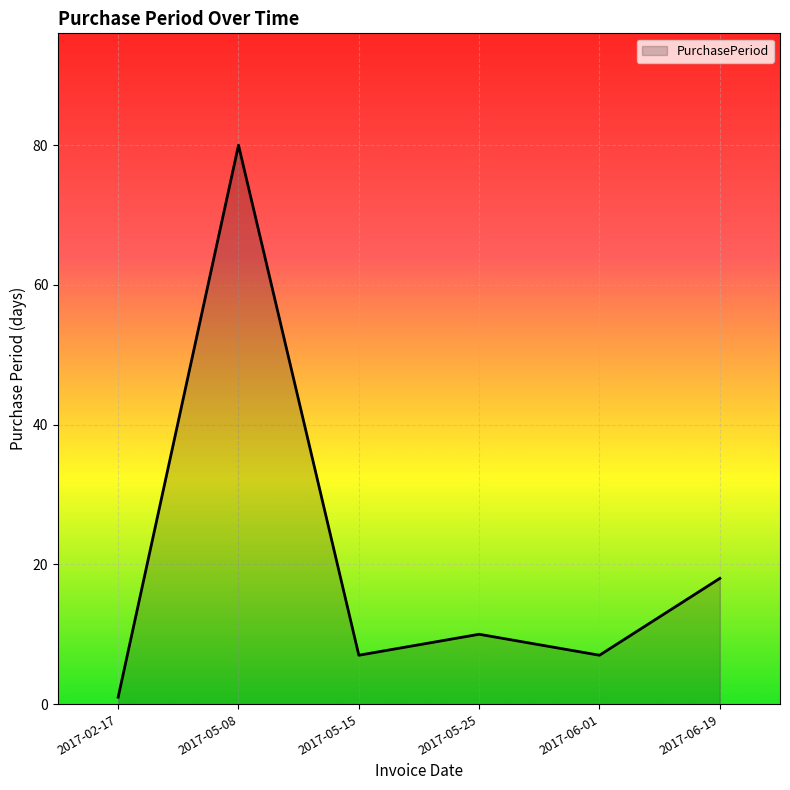

What is the minimum value shown in the chart?

1